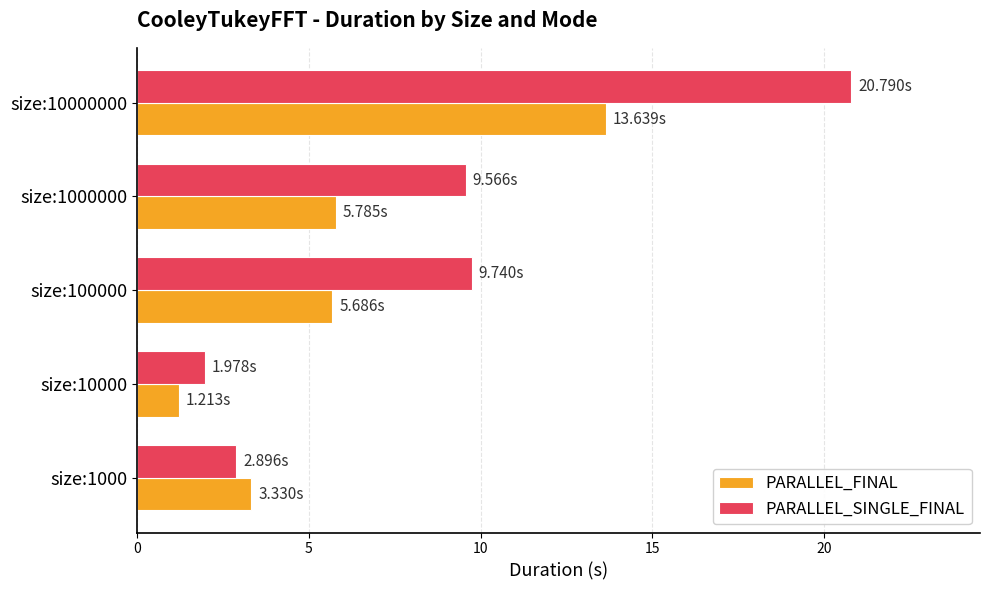

At which category is the sum across all series the highest?

size:10000000